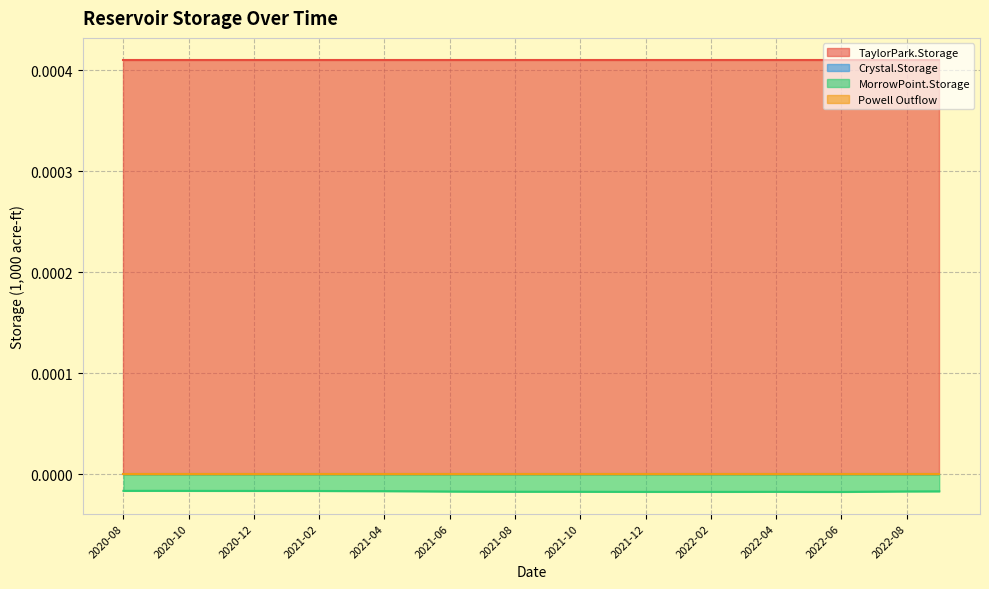

Which has a higher value, 2021-06 or 2020-10?

2021-06